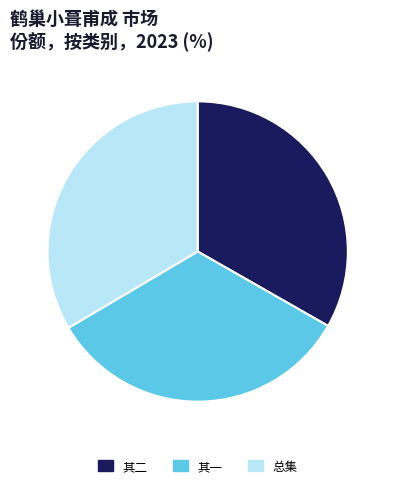

How many segments does this pie chart have?

3